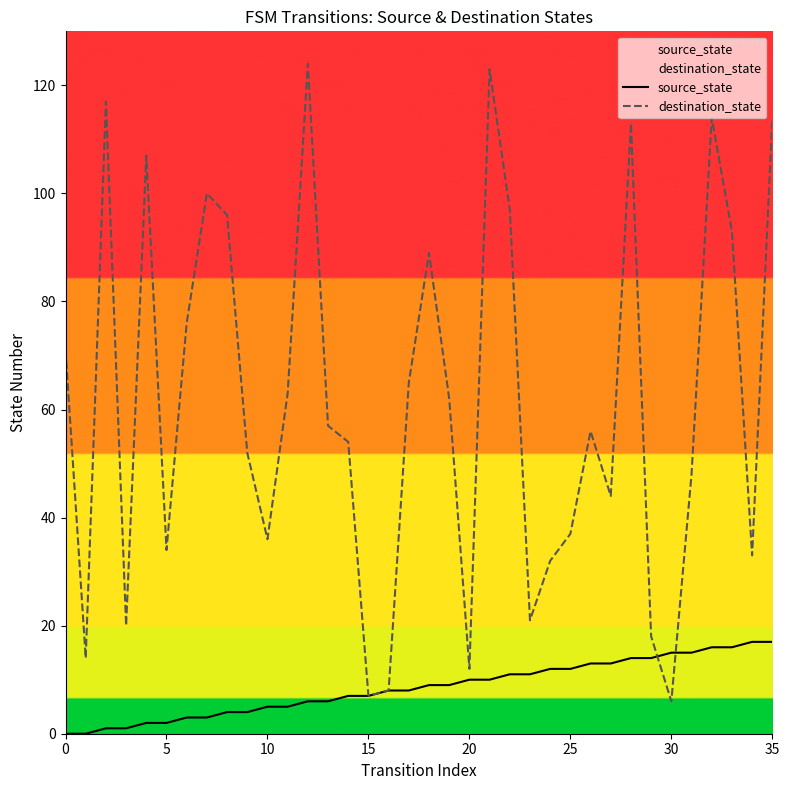

Which series ends up on top after the final intersection of source_state and destination_state?

destination_state